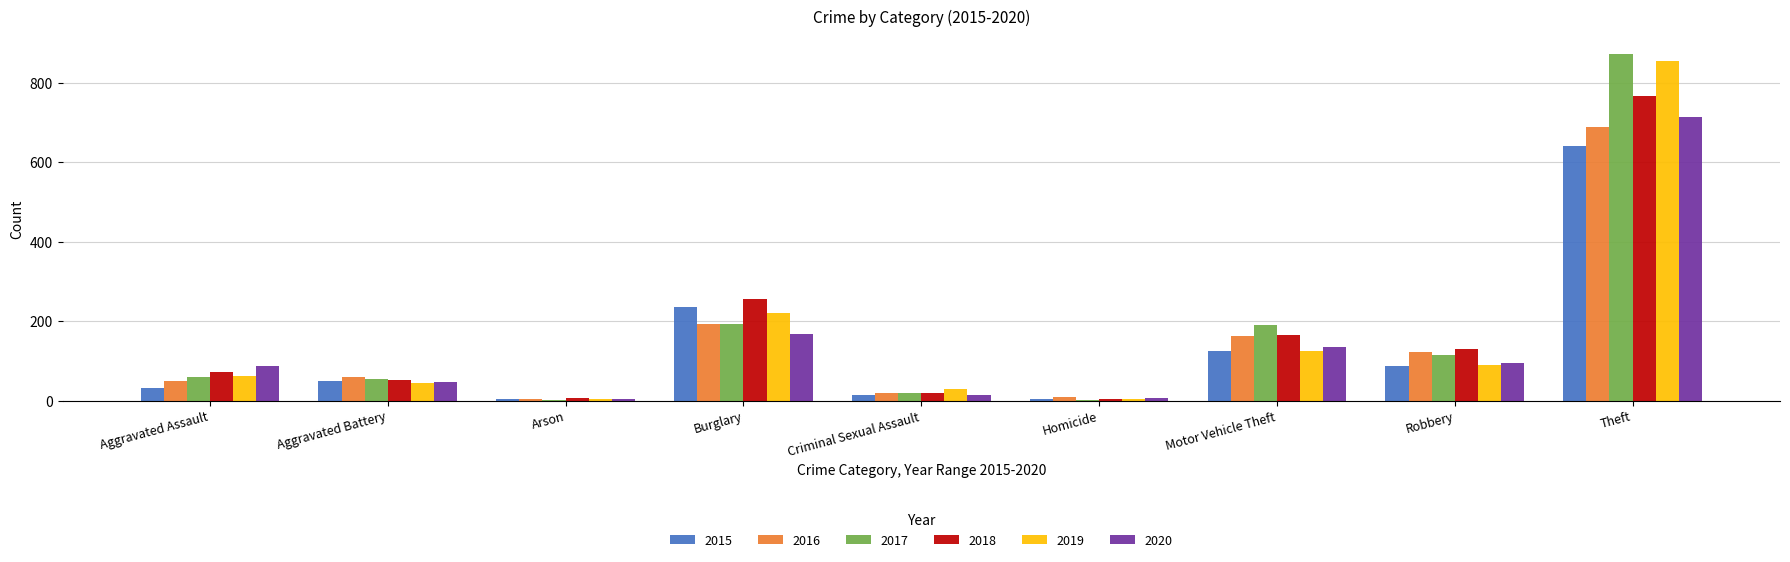

Which series changed the most between Robbery and Theft?

2019